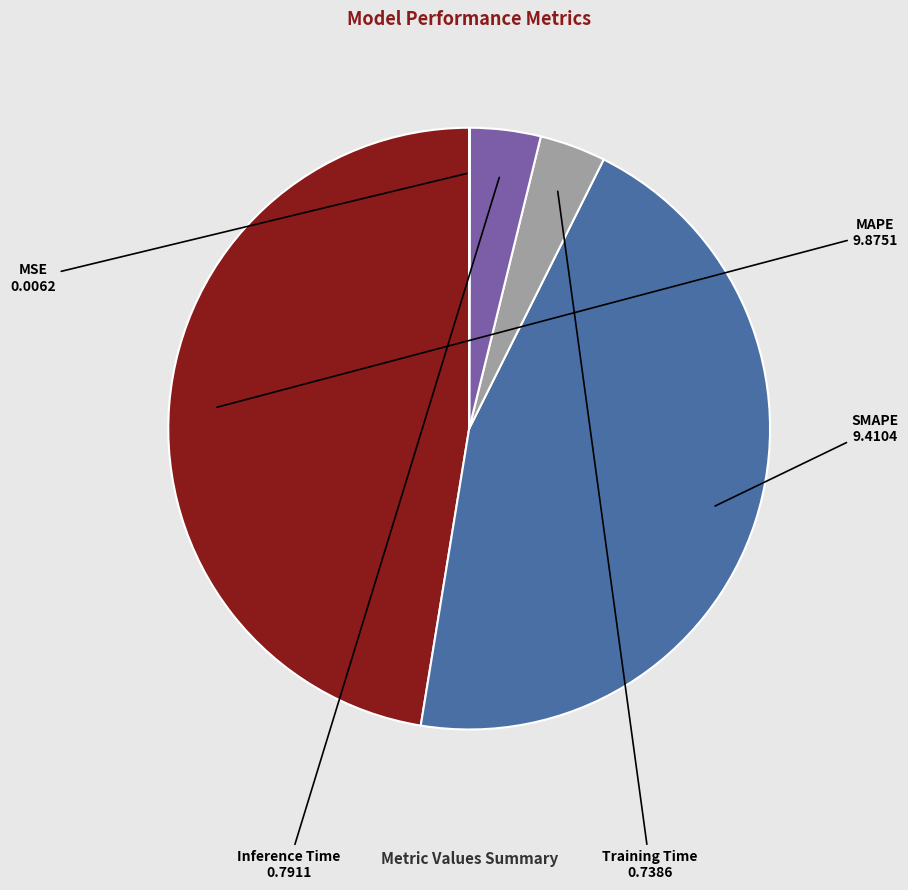

Does any single category account for the majority?

No